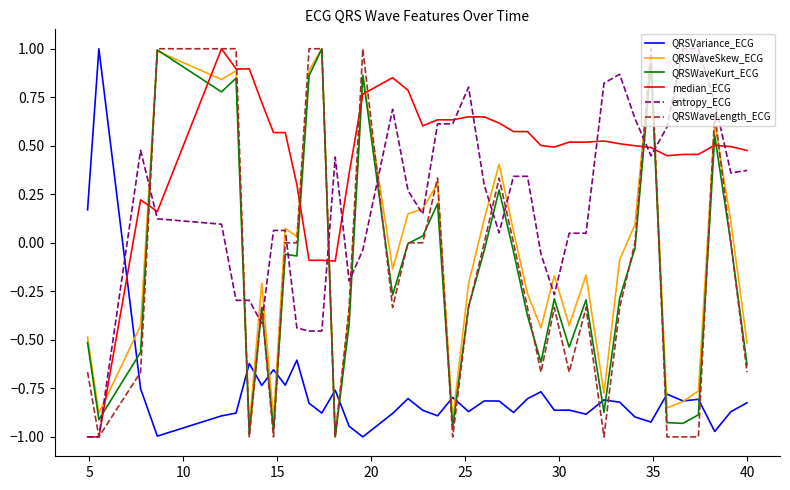

True or false: median_ECG and QRSWaveKurt_ECG intersect in this chart.

True